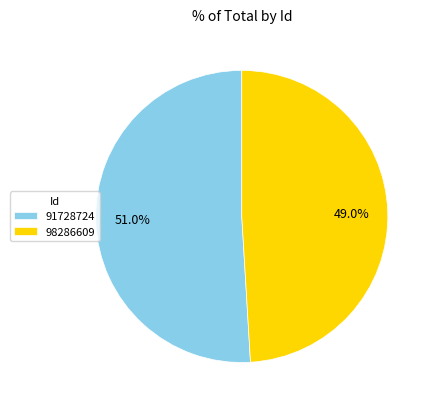

Between 91728724 and 98286609, which is larger?

91728724